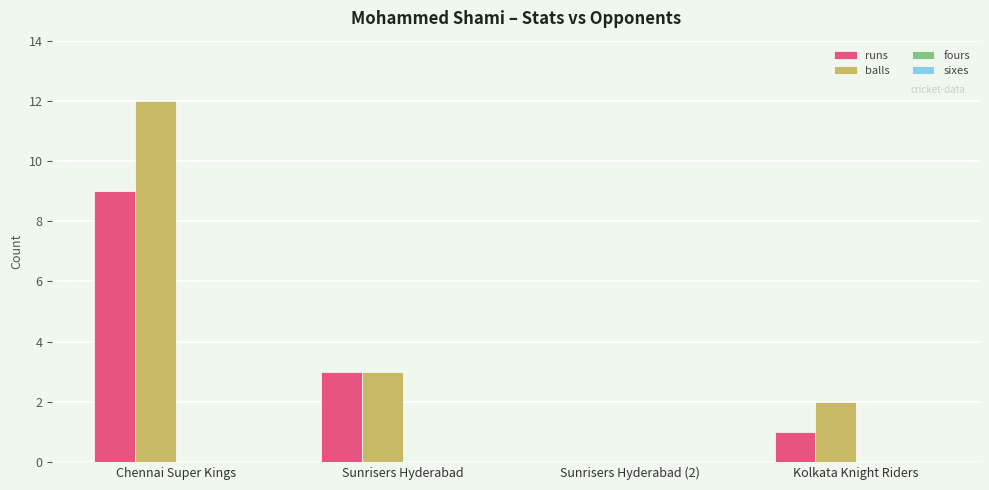

Count the number of data series in this chart.

2